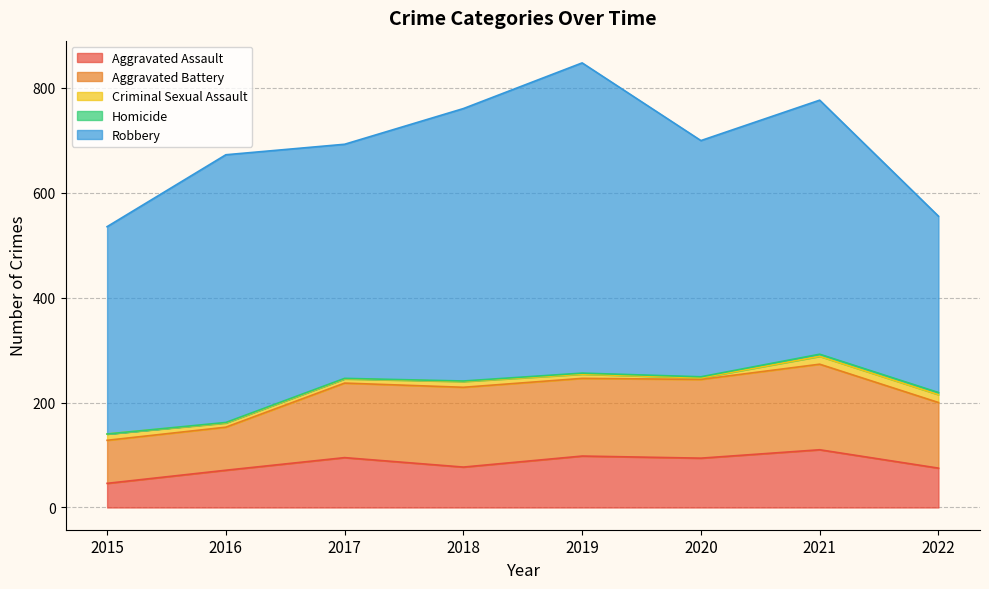

What is the sum of the Aggravated Assault values at 2016 and 2020?

165